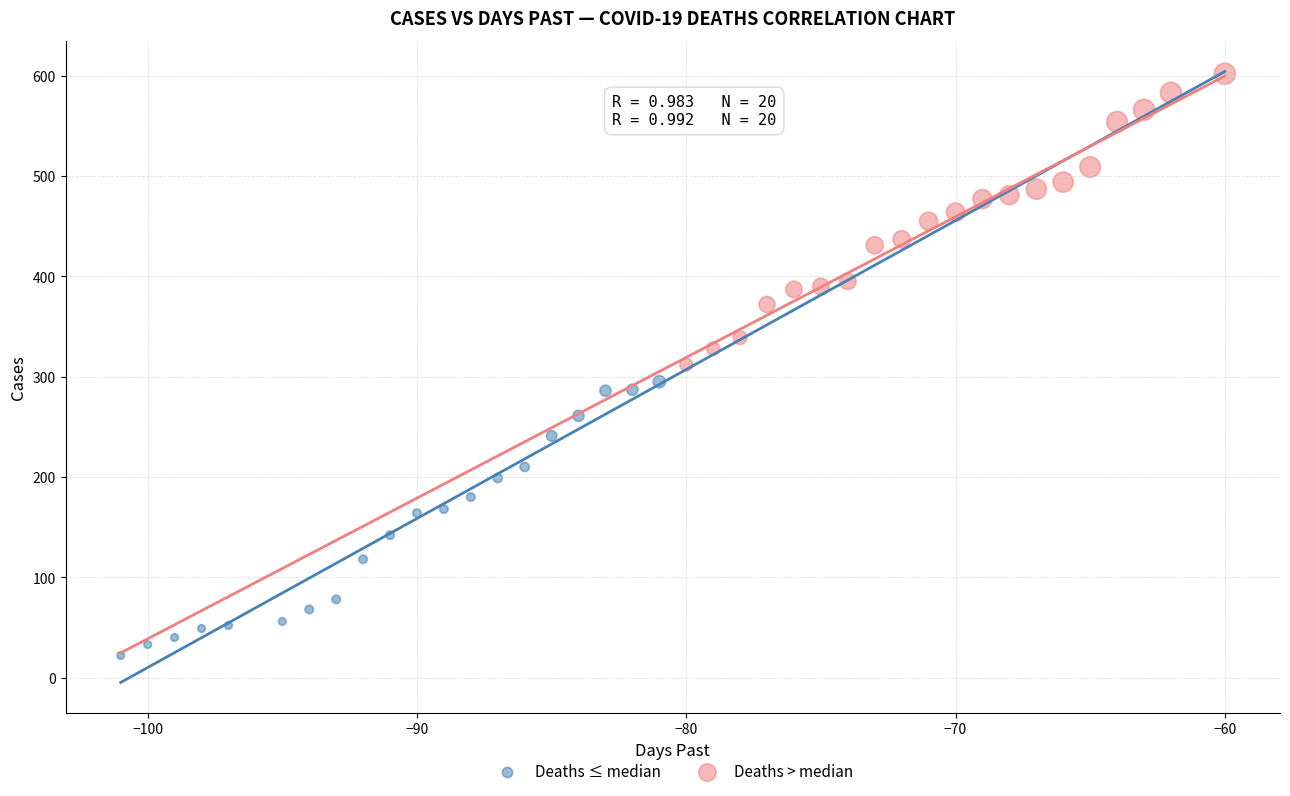

Which series reaches the minimum Y coordinate?

Deaths ≤ median